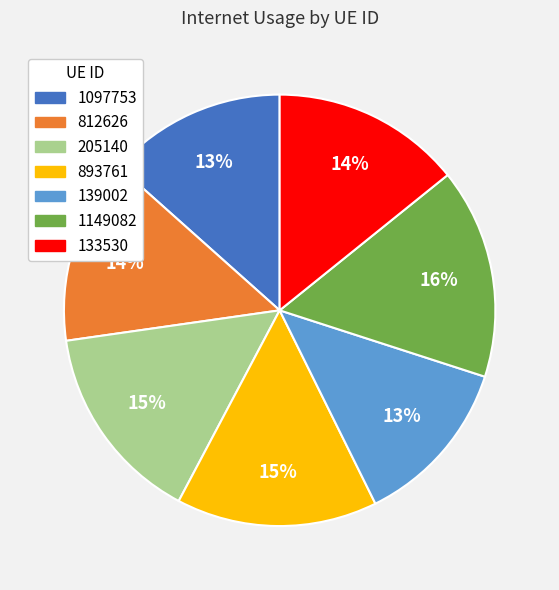

How many segments does this pie chart have?

7